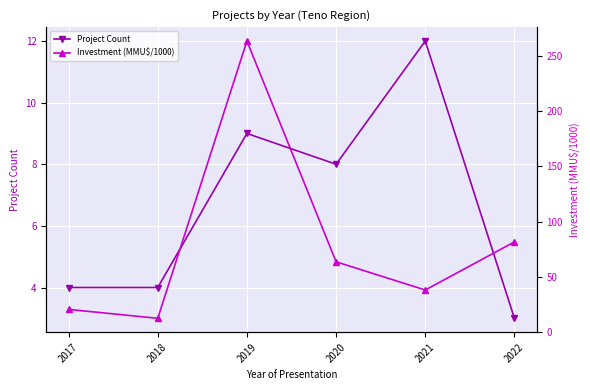

Is the value of Project Count at 2020 greater than the value of Investment (MMU$/1000) at 2019?

No